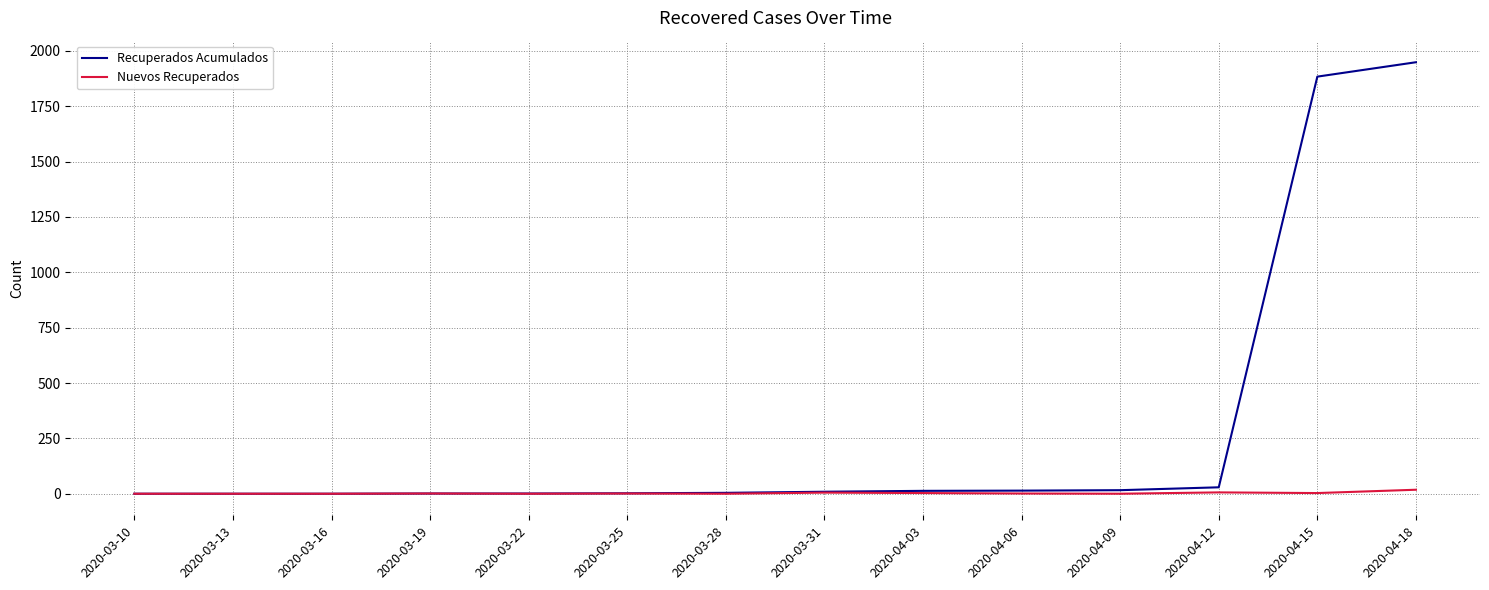

Which series has the largest range (max minus min)?

Recuperados Acumulados